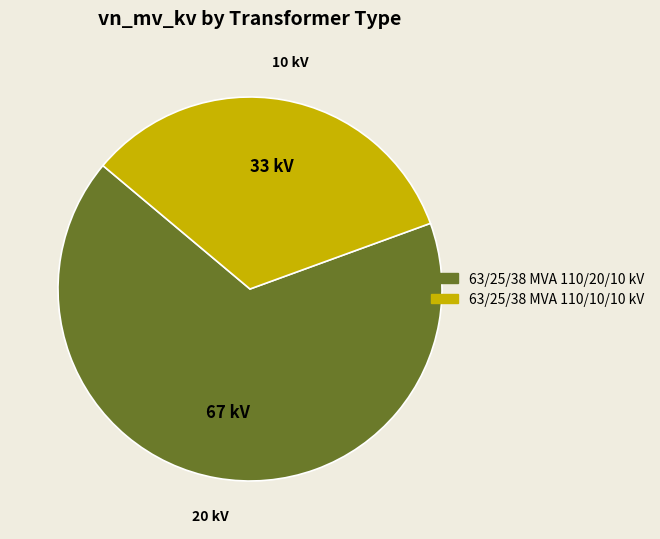

To the nearest percent, what percentage of the pie is 63/25/38 MVA 110/20/10 kV?

67%